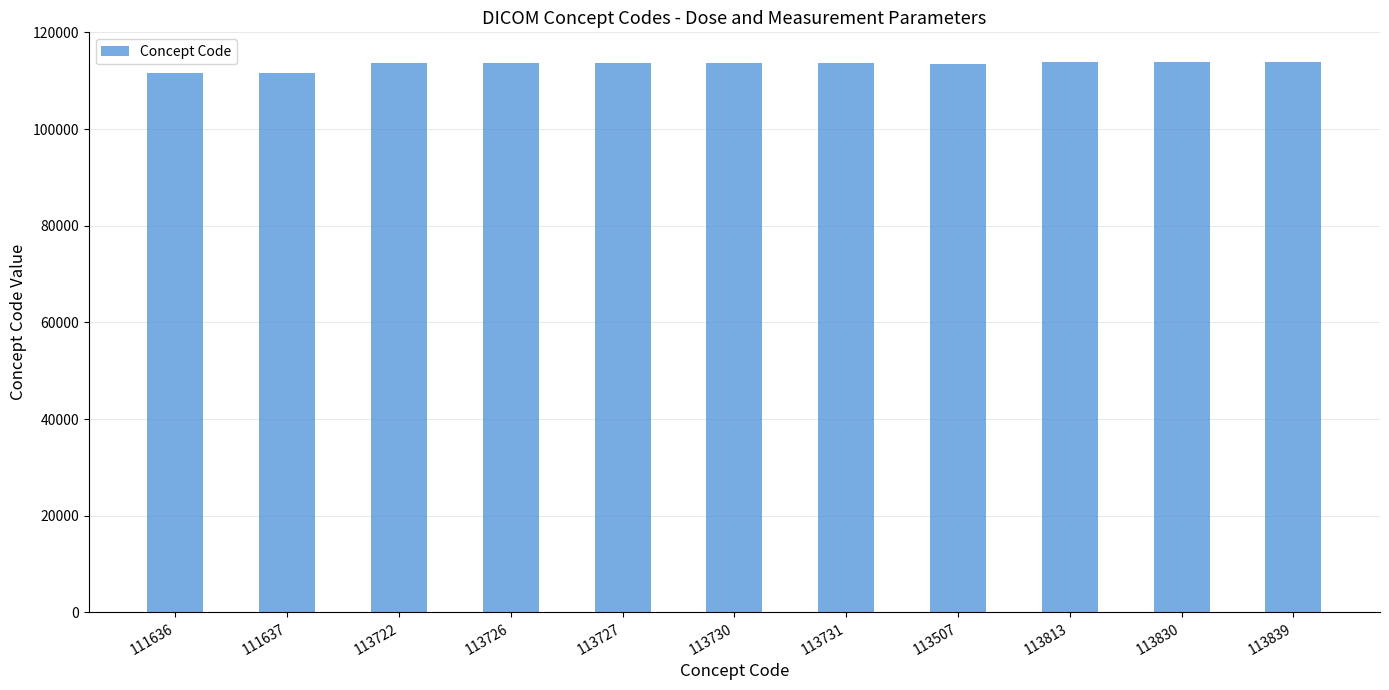

The chart shows a value of 46055 at 113830. True or false?

False